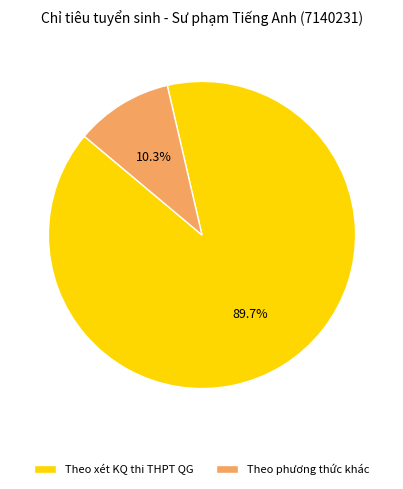

To the nearest percent, what portion does Theo xét KQ thi THPT QG represent?

90%